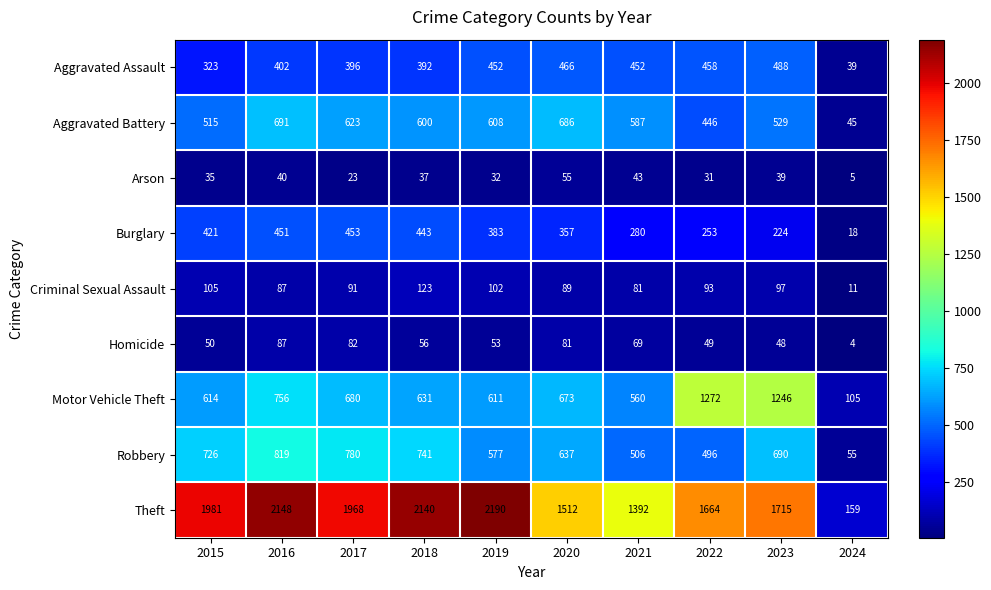

Which category has the highest value across all series?

2019